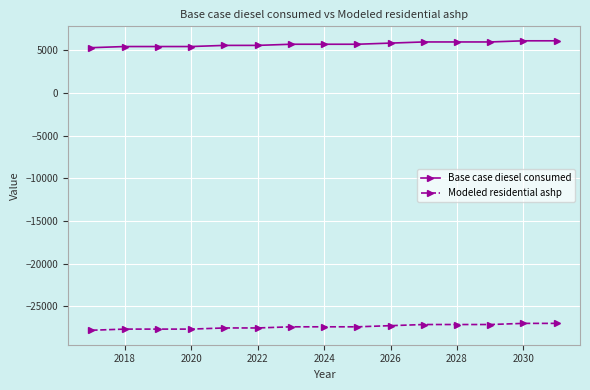

What is the value of the Modeled residential ashp point at the 15th from the left?

-26997.1